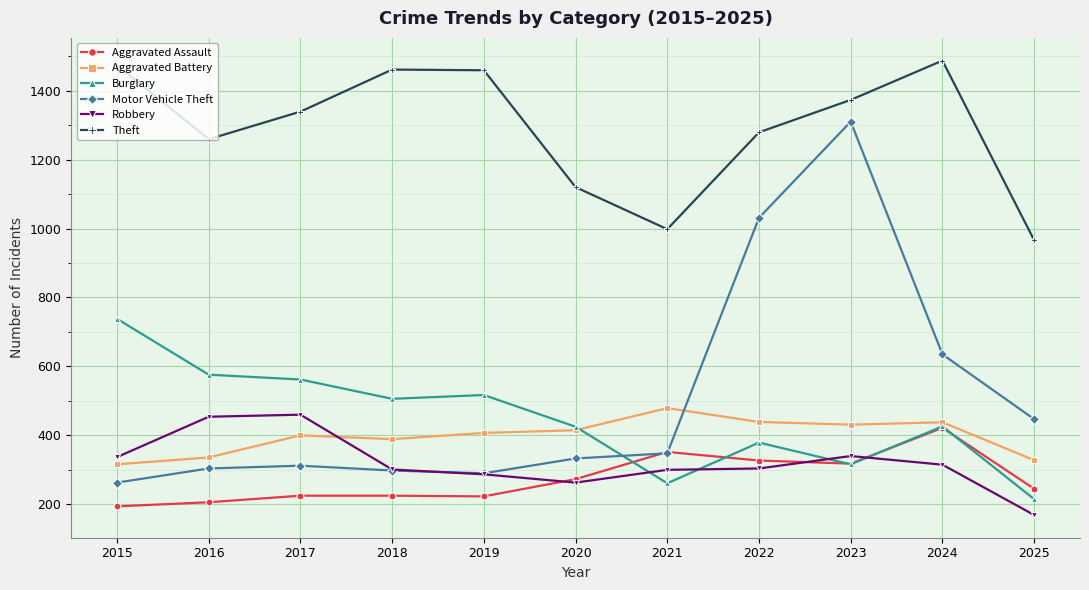

List the series in order of their peak value, highest first.

Theft, Motor Vehicle Theft, Burglary, Aggravated Battery, Robbery, Aggravated Assault